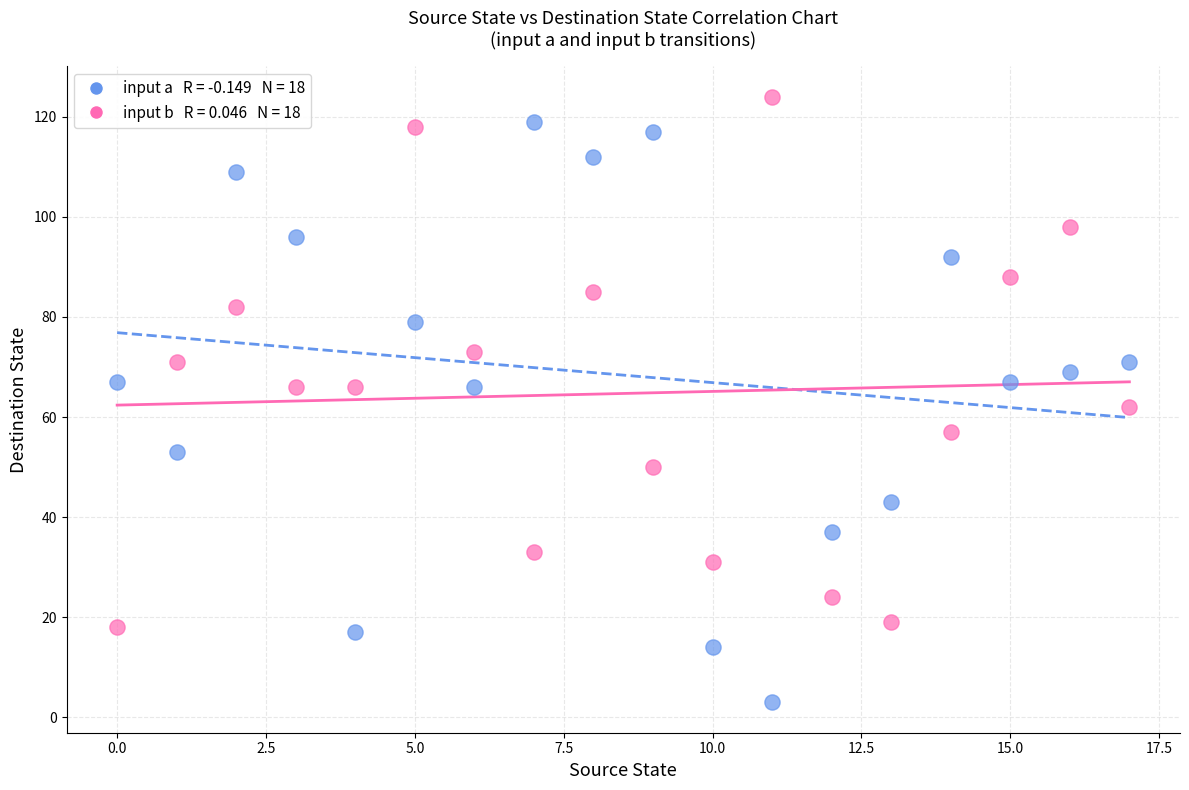

Across all data points, what is the range of Y values (max minus min)?

121